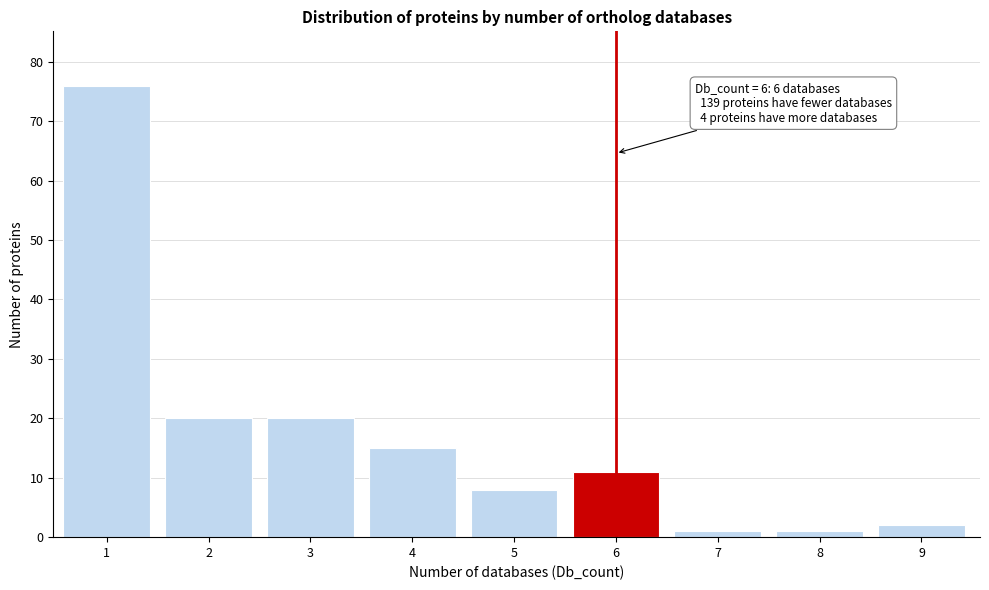

Reading left to right, extract all data points from this chart.

76	20	20	15	8	11	1	1	2